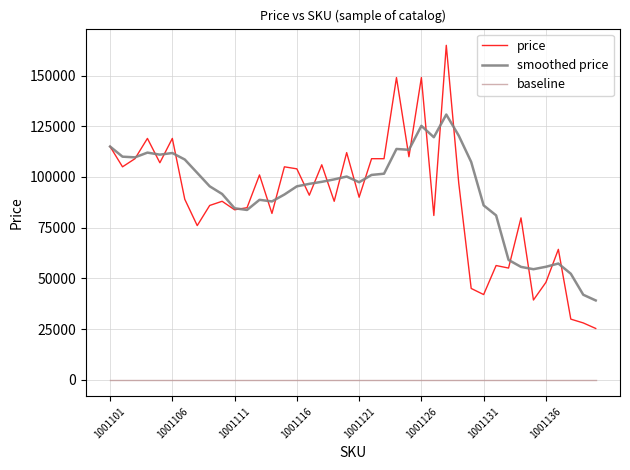

Rank the series by their maximum value, from lowest to highest.

baseline, smoothed price, price